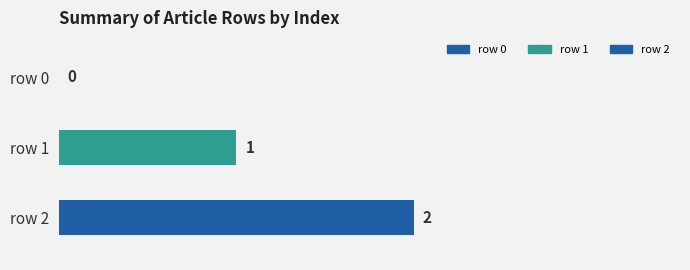

How many categories are shown in the chart?

1